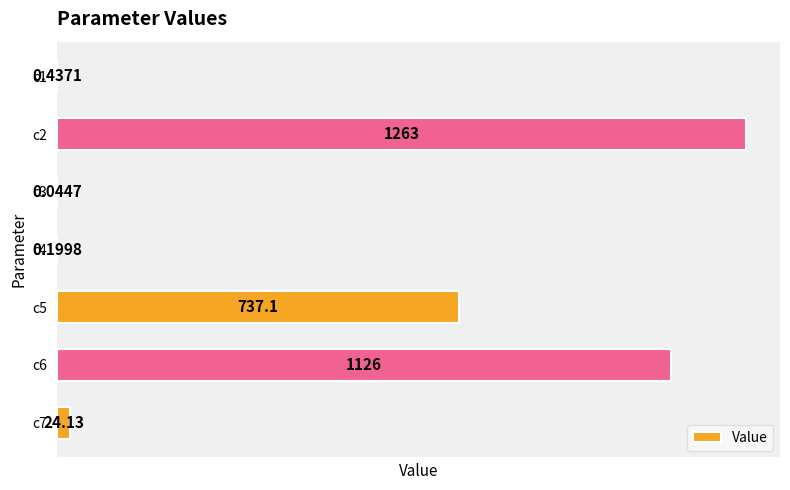

What is the sum of the values at c5 and c4?

737.3